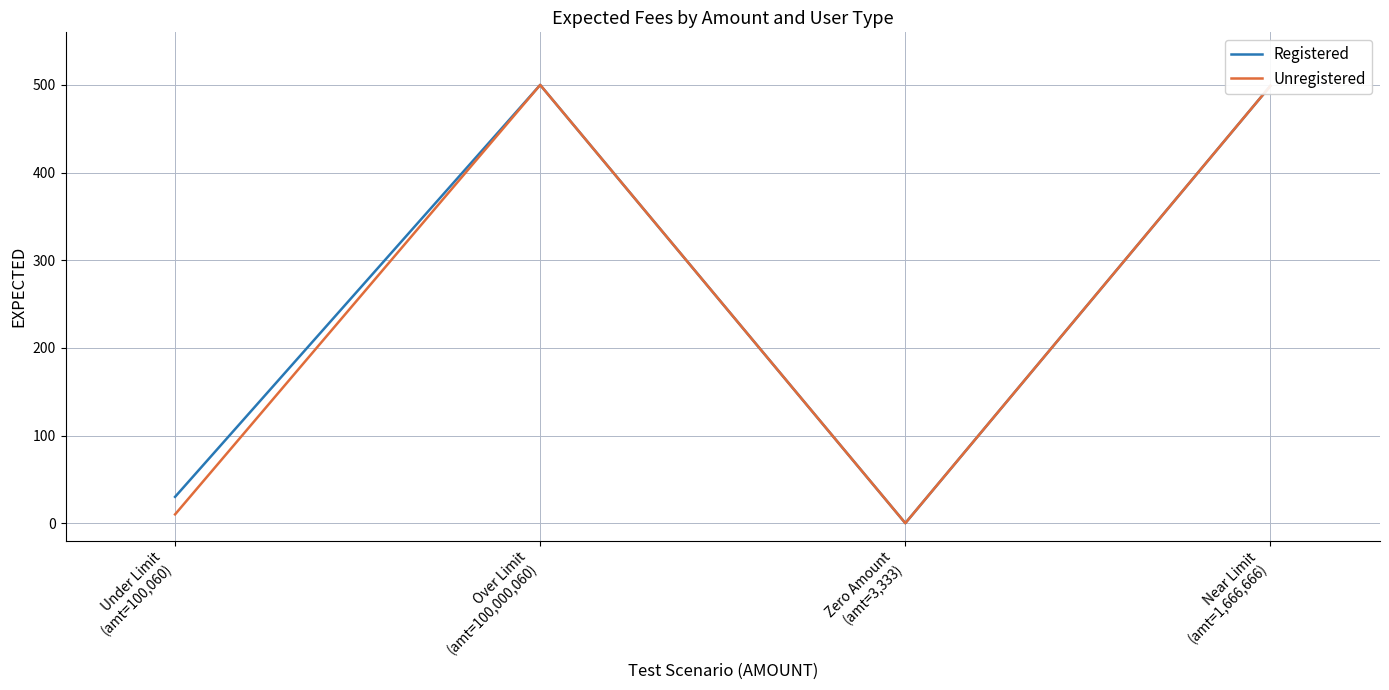

True or false: Unregistered has a value of 500 at Over Limit
(amt=100,000,060).

True